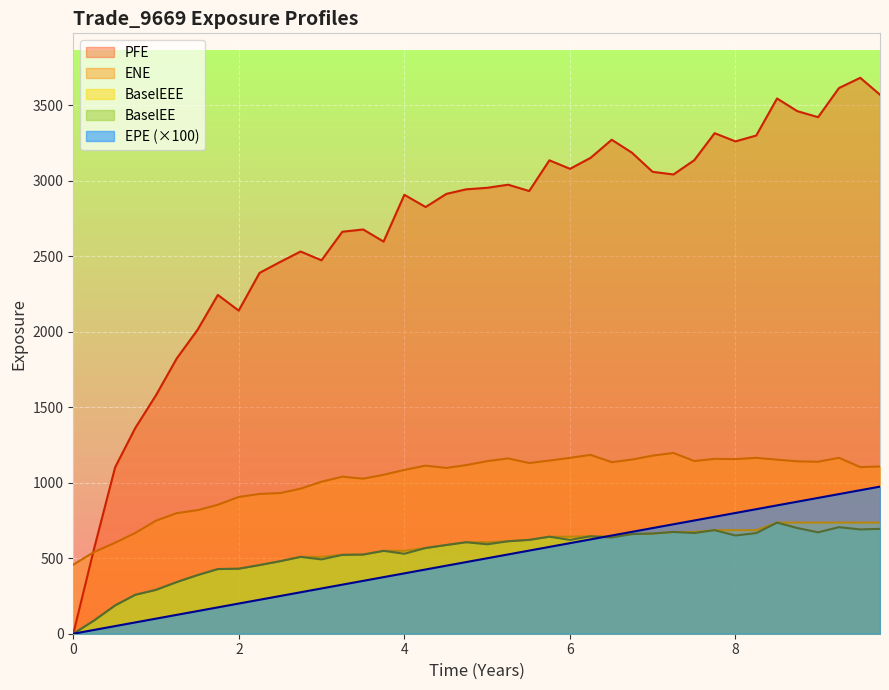

True or false: ENE and BaselEEE intersect in this chart.

False